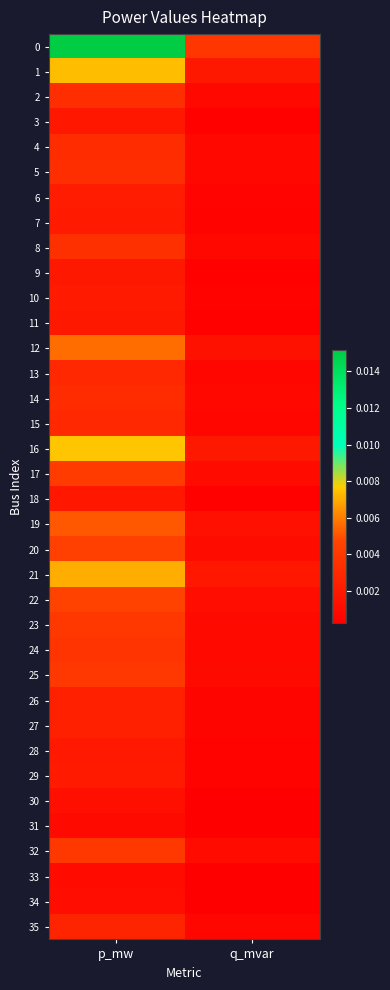

At how many categories does at least one series exceed 0?

2